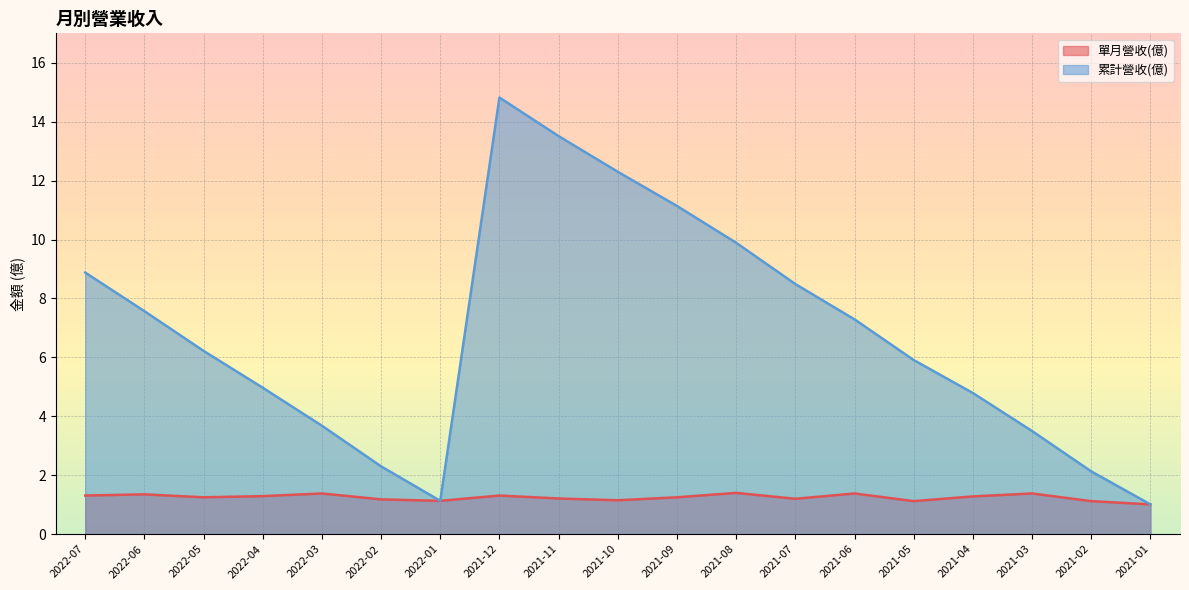

What is the label of the 6th point from the left?

2022-02